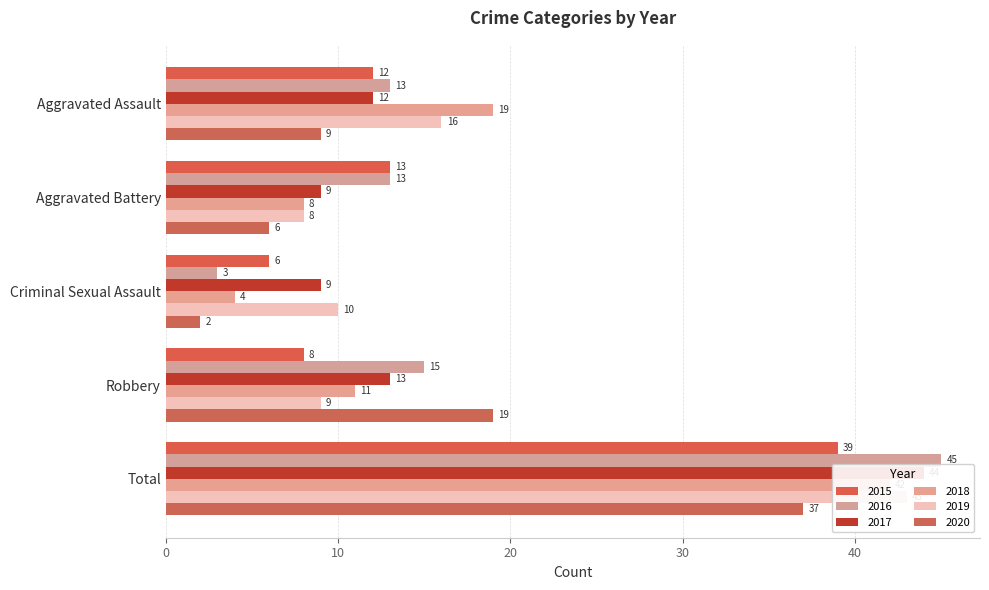

Which series has the largest range (max minus min)?

2016